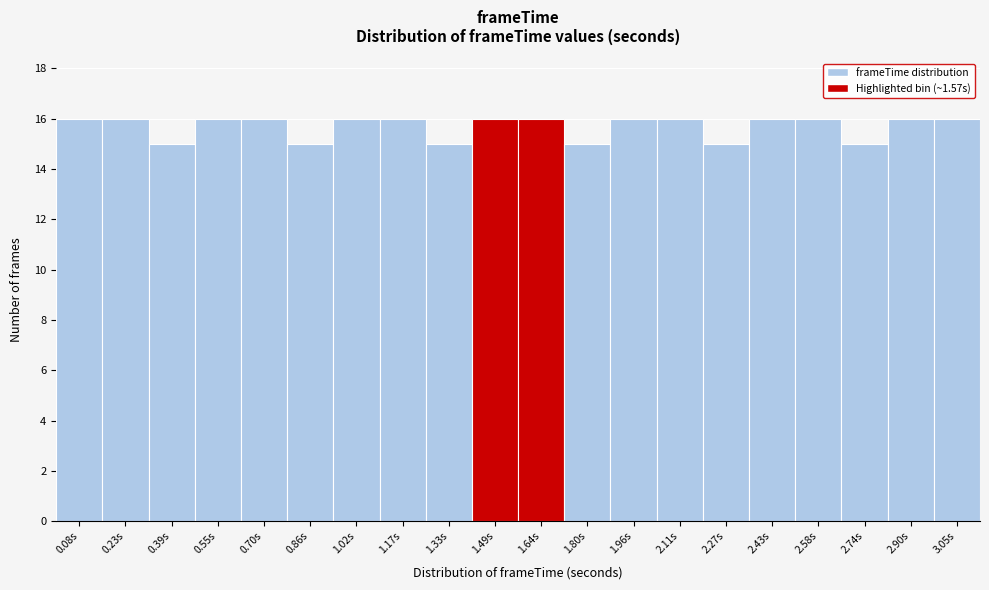

How tall is the bar that spans 1.88 to 2.04 on the x-axis? Neither the bar edges nor the heights are printed on the chart, so give them approximately, as read against the axes.

16